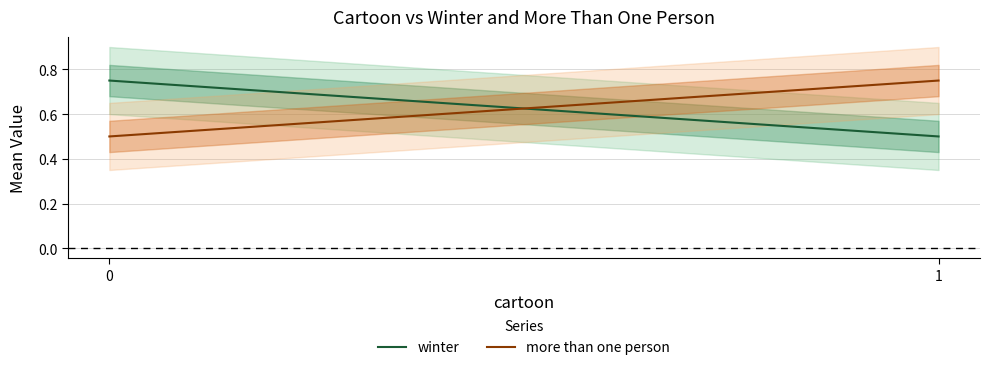

How many lines are shown in the chart?

2